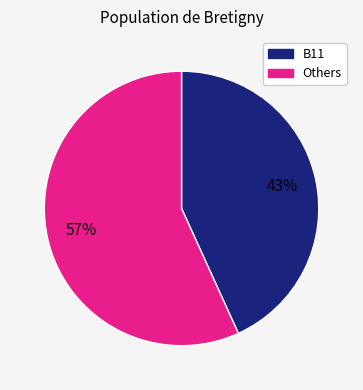

Does B11 account for over 50% of the chart?

No